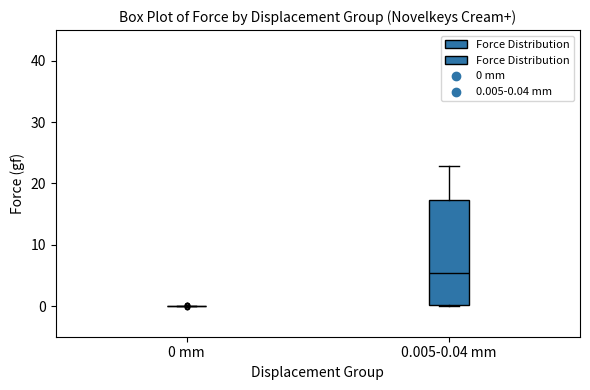

Reading left to right, read every box against the y-axis: the position of its median line, the range the box covers, and the ends of its whiskers. The values are not printed on the chart, so give them approximately, as read against the axis.

0 mm: box collapsed to a line at 0, whiskers 0 to 0
0.005-0.04 mm: median 5, box 0 to 17, whiskers 0 to 23